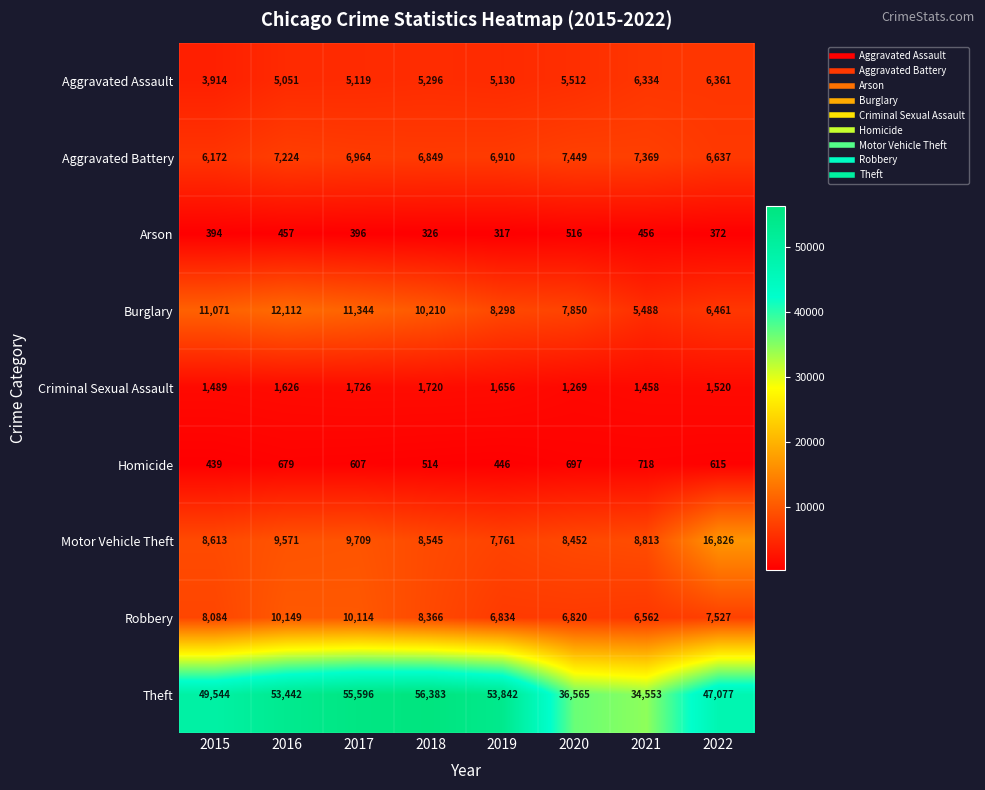

What is the total value across all series at 2016?

100311